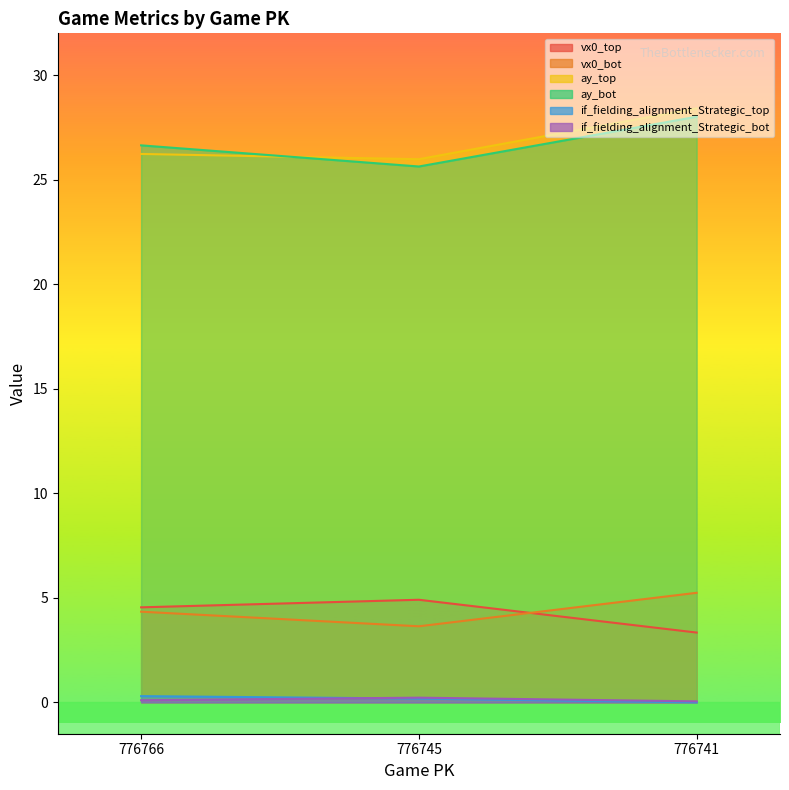

What is the maximum value shown in the chart?

28.4